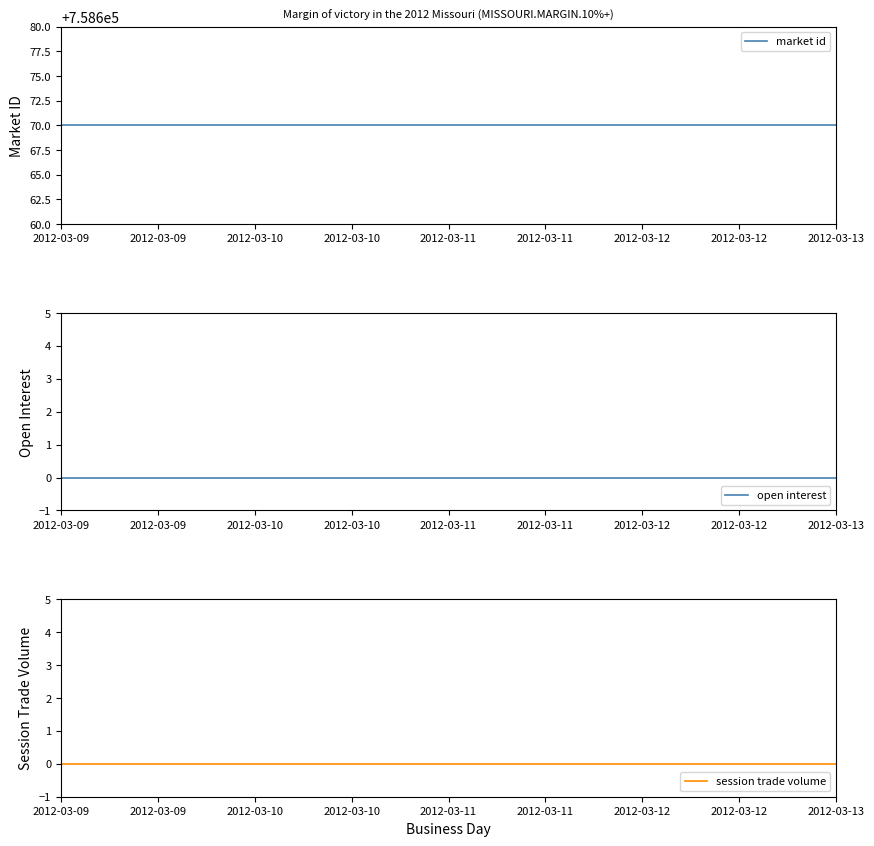

What value does the market id series have at 2012-03-12?

758670